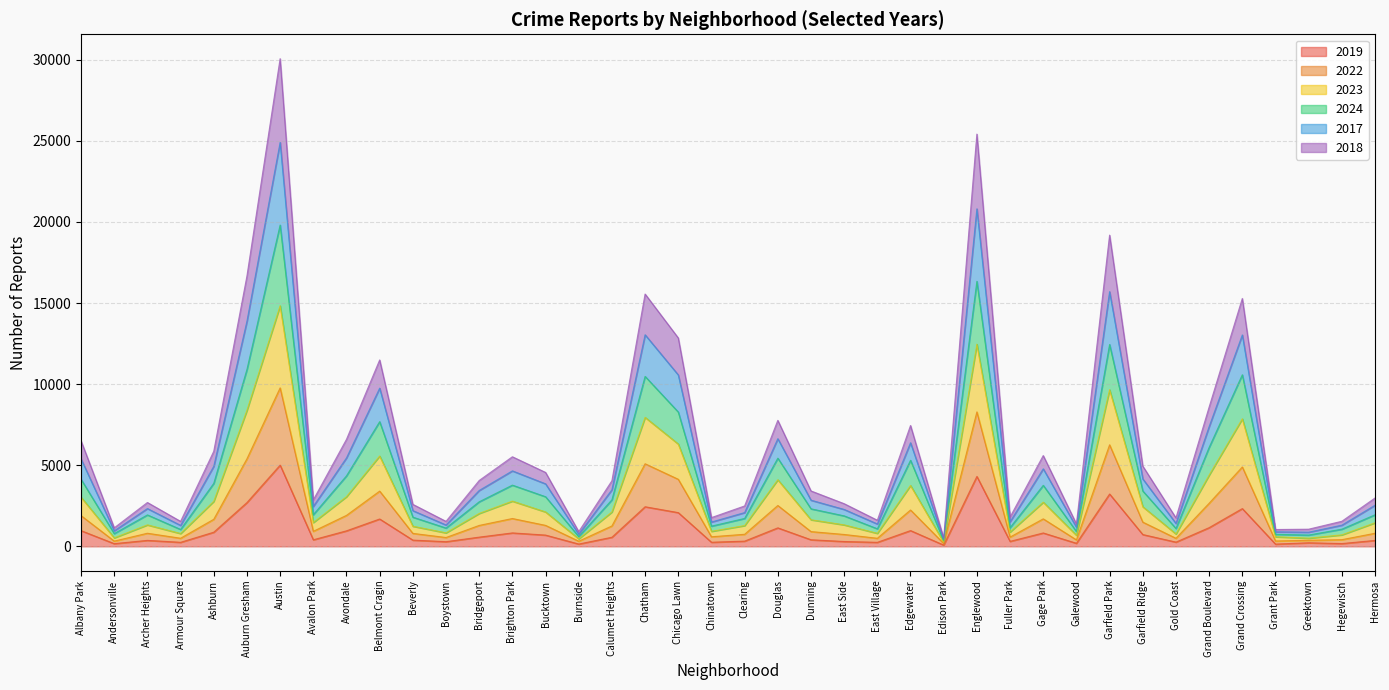

Is it true that 2019 equals 2079 at Chicago Lawn?

True